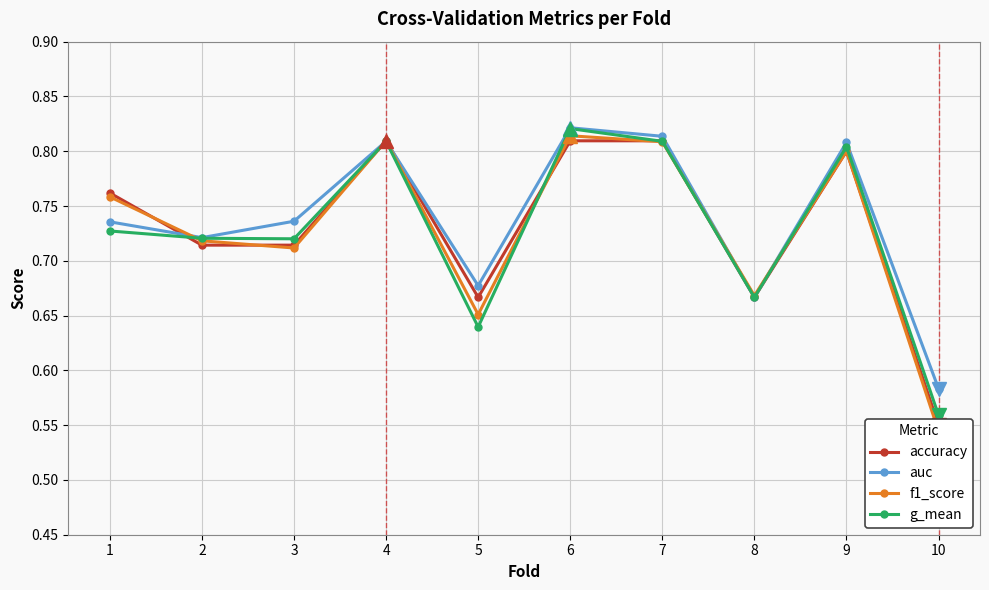

Where is the first local maximum for g_mean?

4